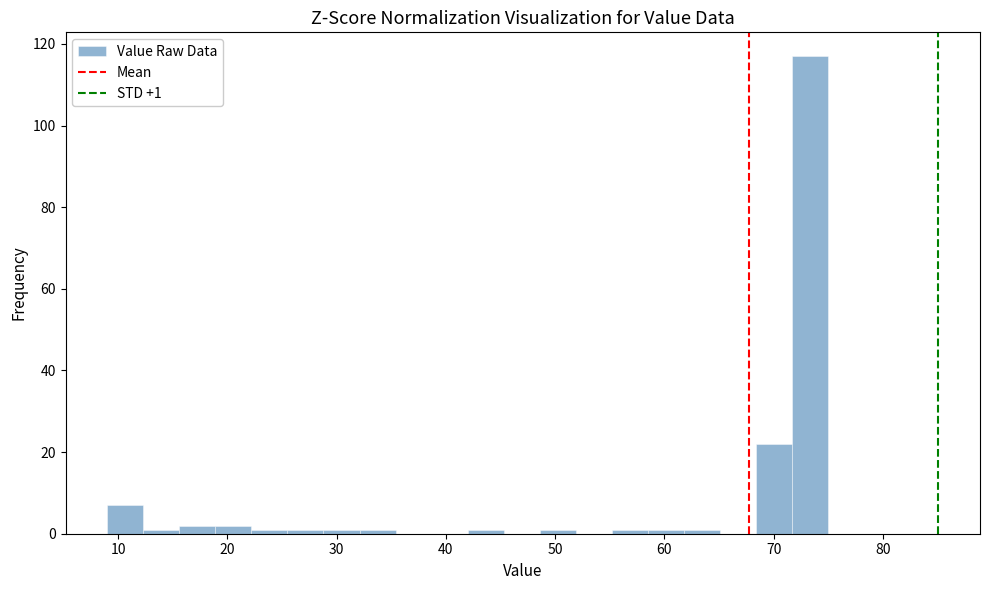

Read against the x-axis, roughly where is the centre of the tallest bar?

73